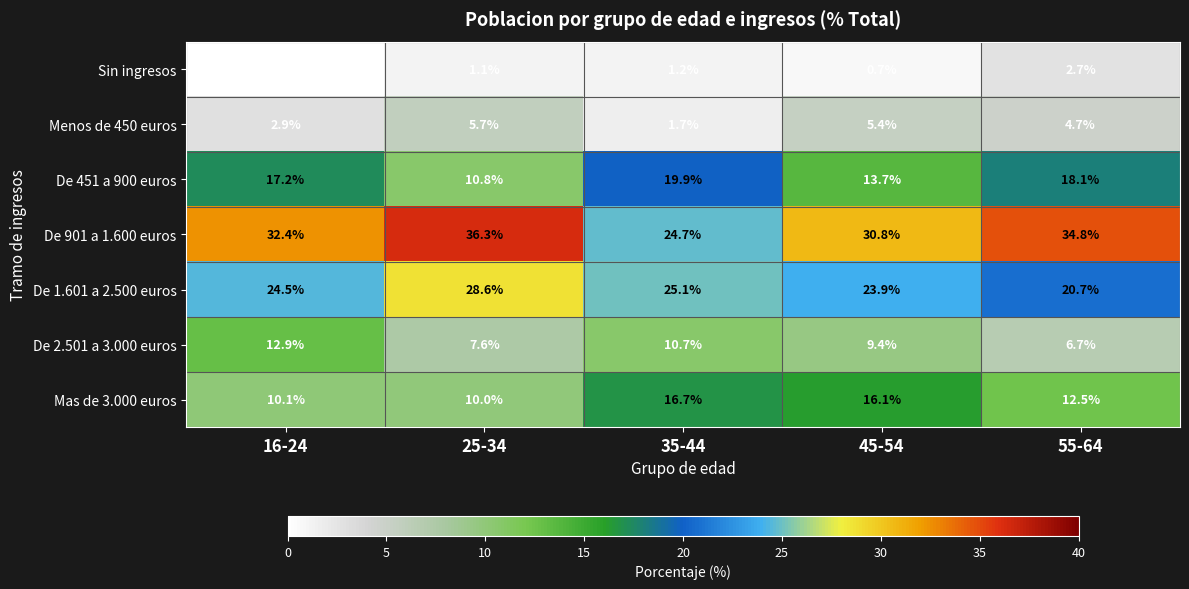

The value of De 451 a 900 euros at 25-34 is 4.3. True or false?

False